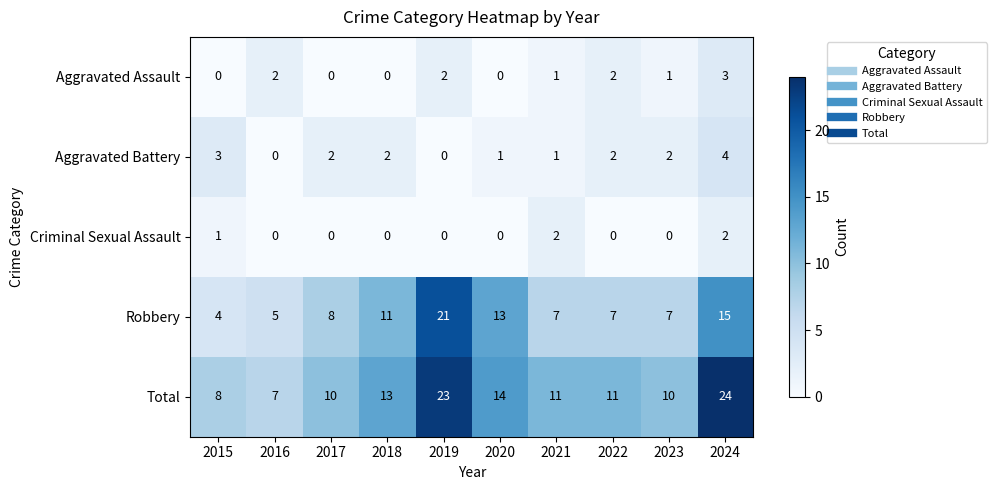

At how many categories does at least one series exceed 18?

2